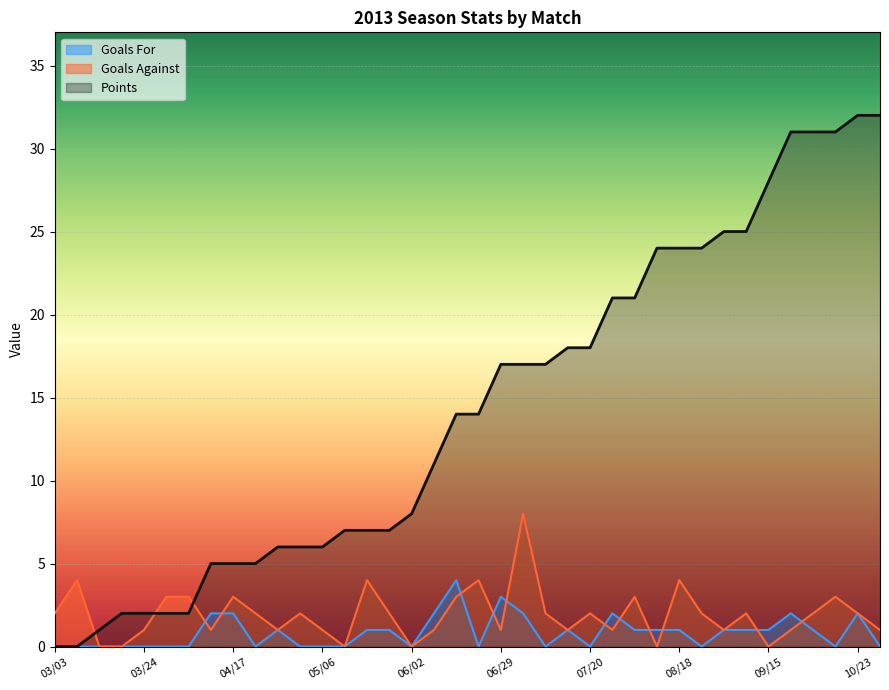

Which has a higher value, 06/15 or 03/10?

06/15